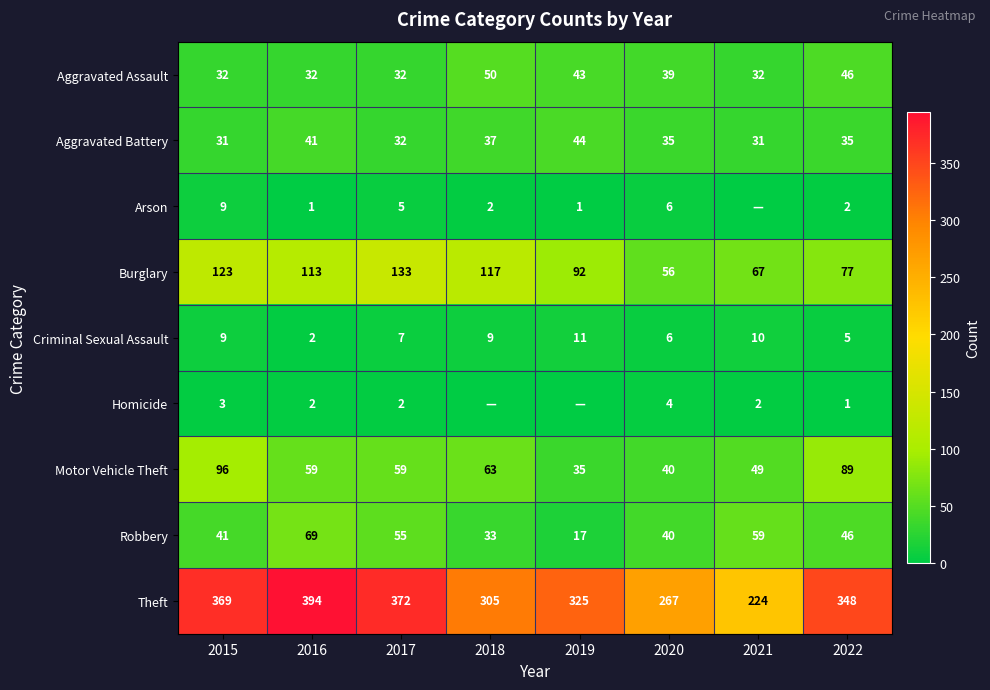

What is the average value of the Robbery series?

45